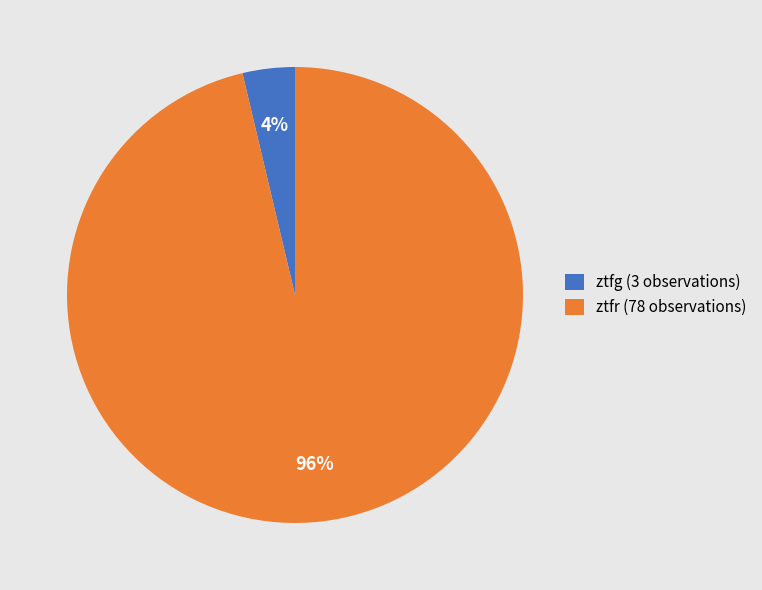

Which category has the smallest portion of the pie?

ztfg